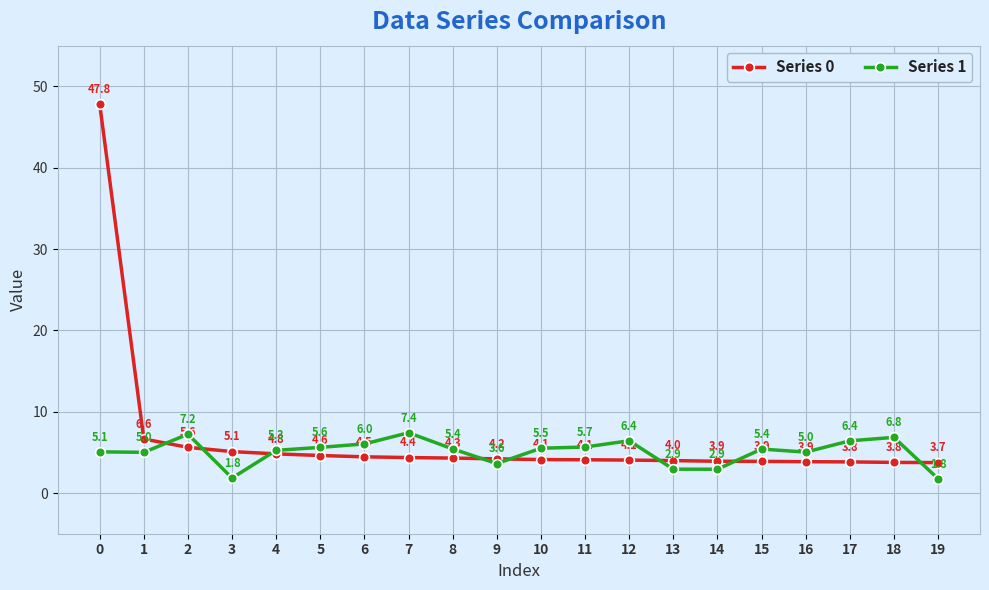

At which label is Series 1 closest to 4?

9